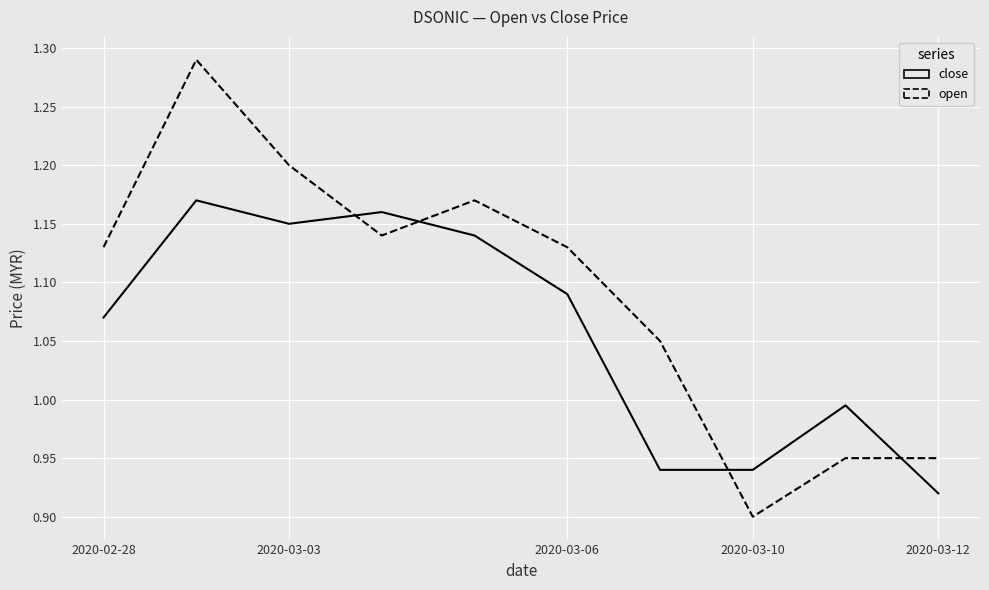

True or false: close and open intersect in this chart.

True